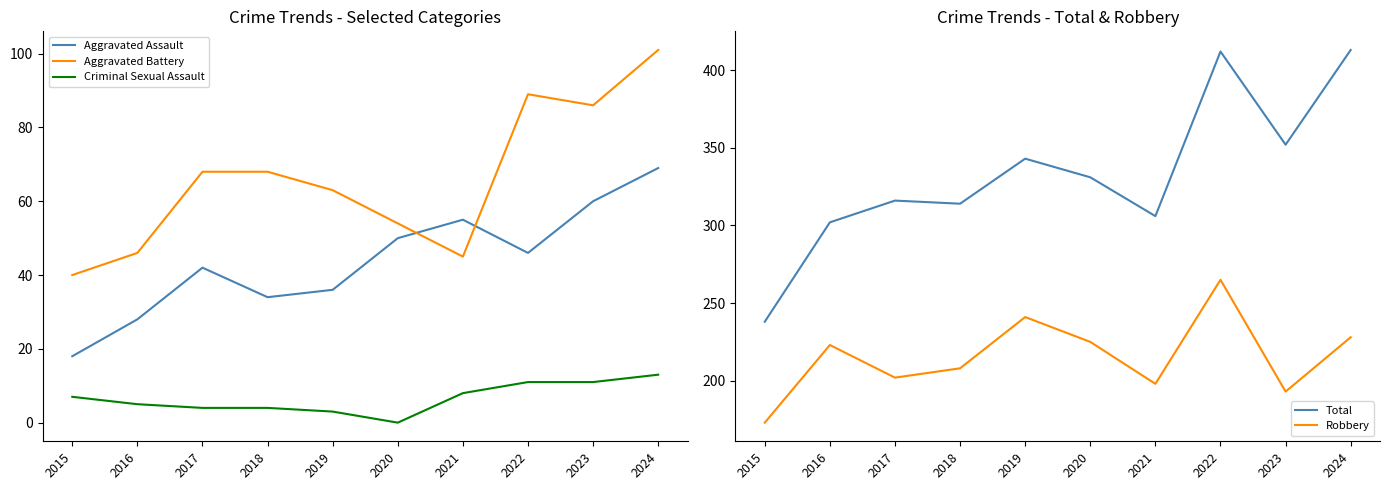

What are all the series names shown in the legend?

Aggravated Assault, Aggravated Battery, Criminal Sexual Assault, Total, Robbery